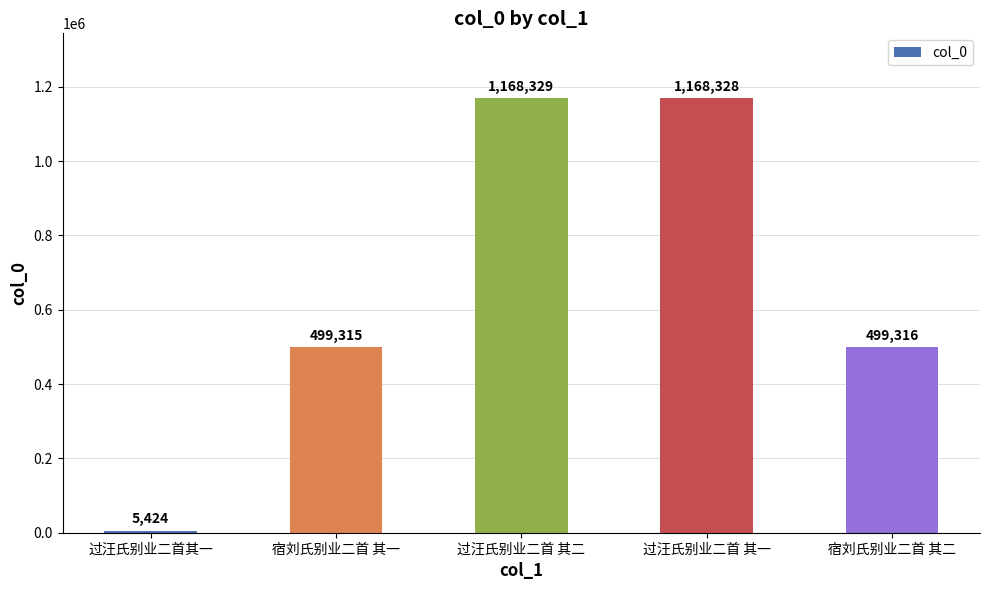

Rank the categories by value from lowest to highest.

过汪氏别业二首其一, 宿刘氏别业二首 其一, 宿刘氏别业二首 其二, 过汪氏别业二首 其一, 过汪氏别业二首 其二